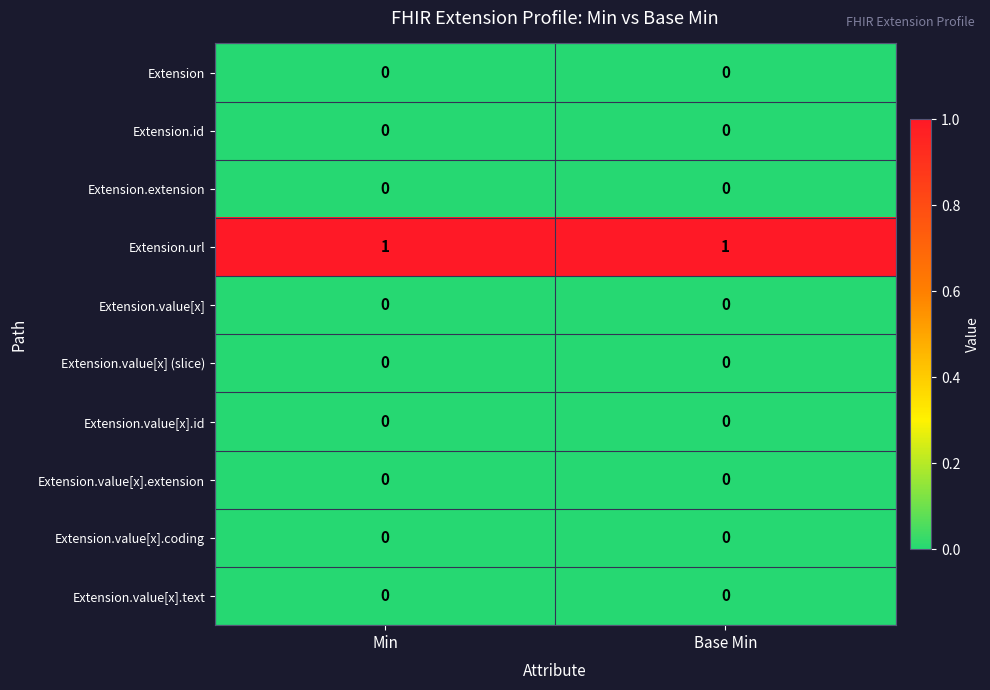

Reading left to right, list all the values displayed in this chart.

Extension: Min=0	Base Min=0
Extension.id: Min=0	Base Min=0
Extension.extension: Min=0	Base Min=0
Extension.url: Min=1	Base Min=1
Extension.value[x]: Min=0	Base Min=0
Extension.value[x] (slice): Min=0	Base Min=0
Extension.value[x].id: Min=0	Base Min=0
Extension.value[x].extension: Min=0	Base Min=0
Extension.value[x].coding: Min=0	Base Min=0
Extension.value[x].text: Min=0	Base Min=0